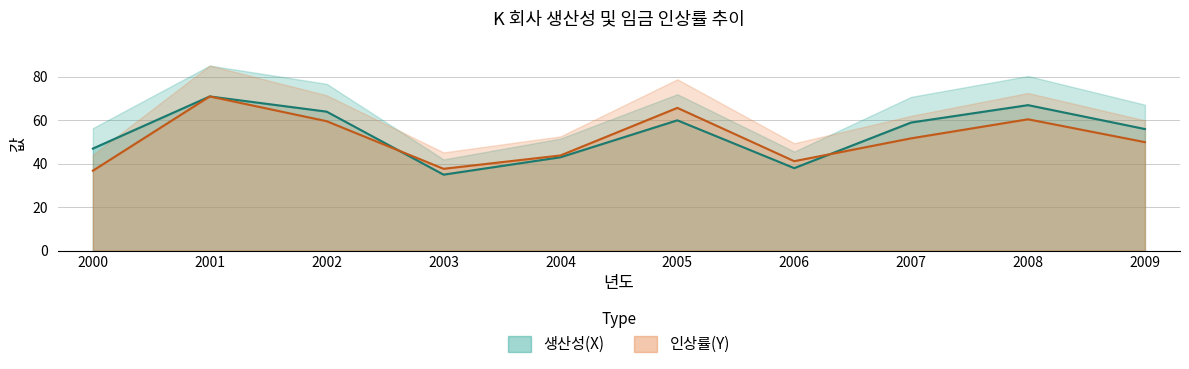

At how many categories does at least one series exceed 66?

2